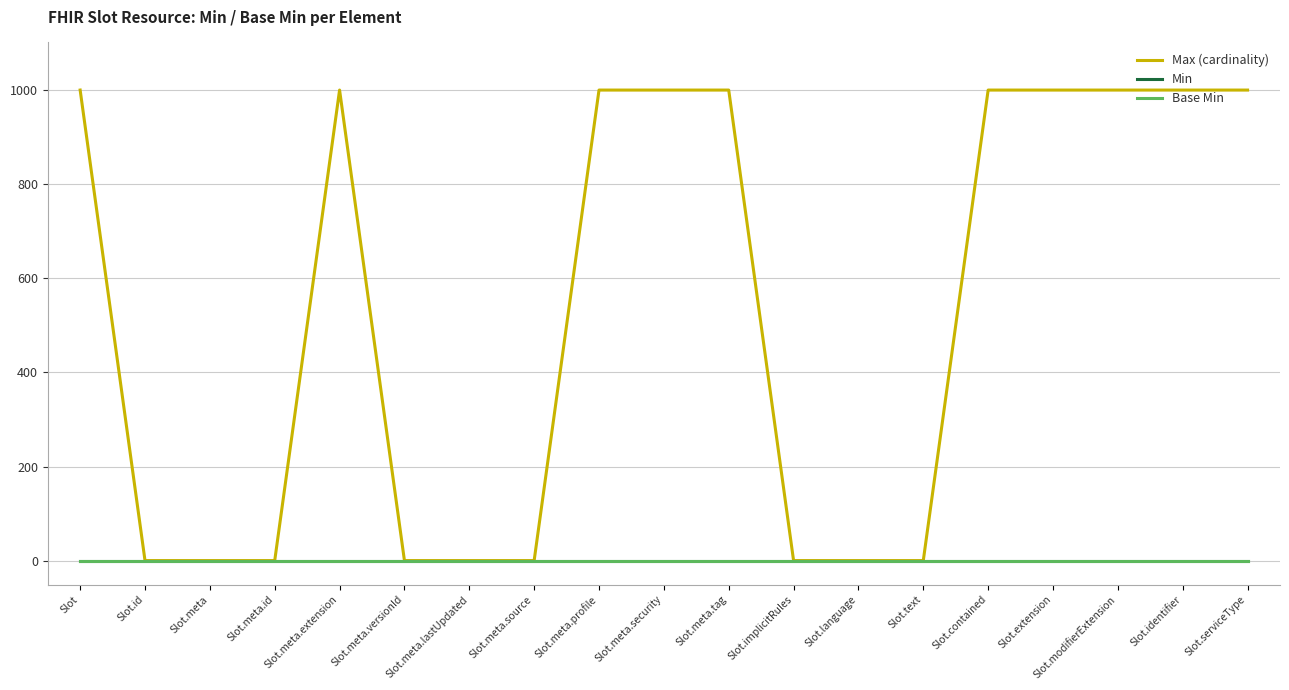

Which category has the highest value across all series?

Slot